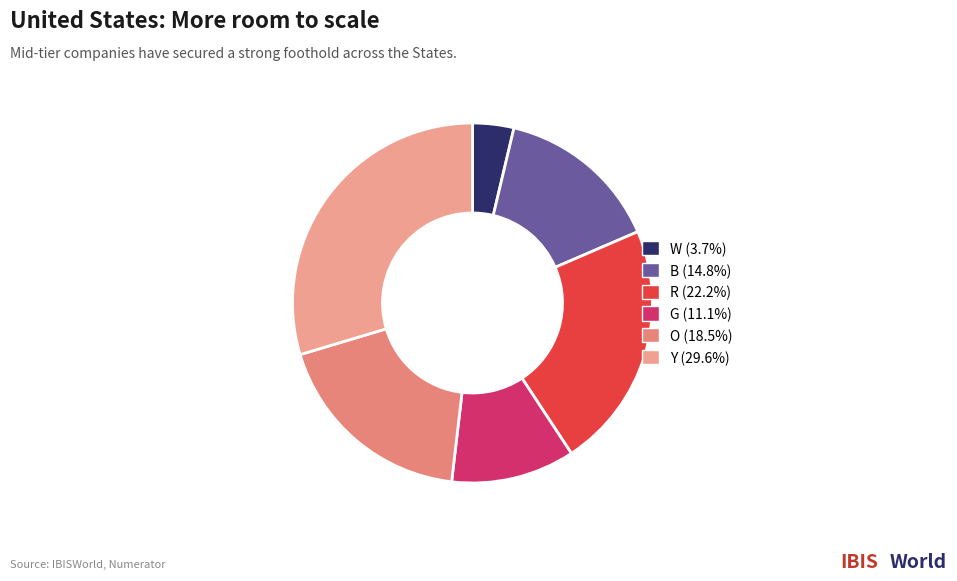

Between B and O, which is larger?

O